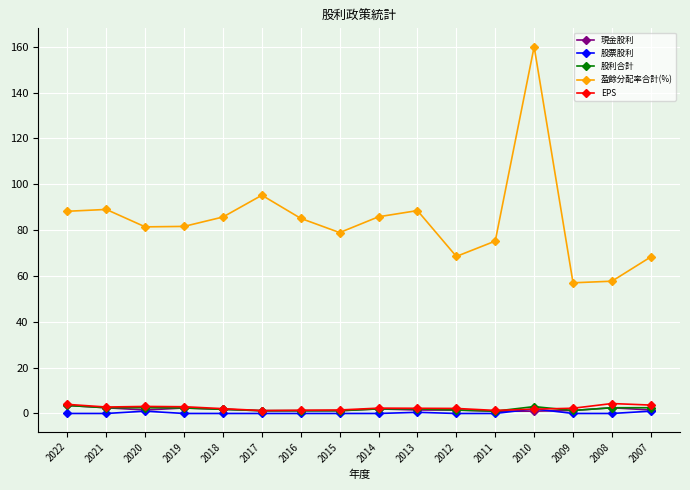

What is the difference between the maximum and second lowest values in the 股票股利 series?

2.0